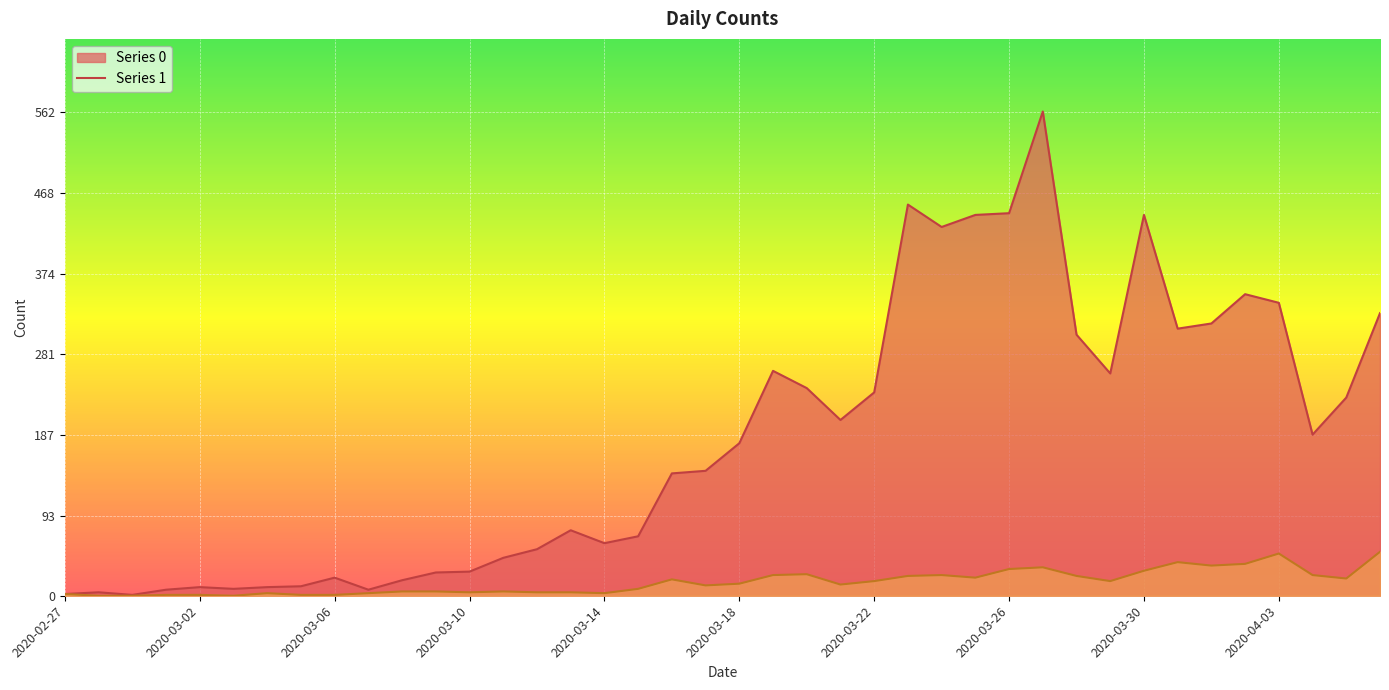

The 0 series shows 749 at 2020-03-26. True or false?

False